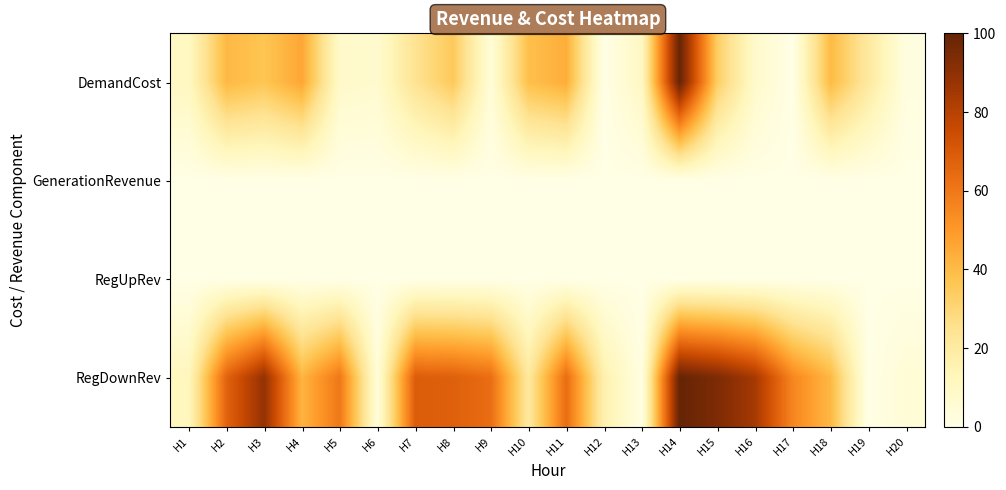

Which has a higher value, H12 or H3?

H3